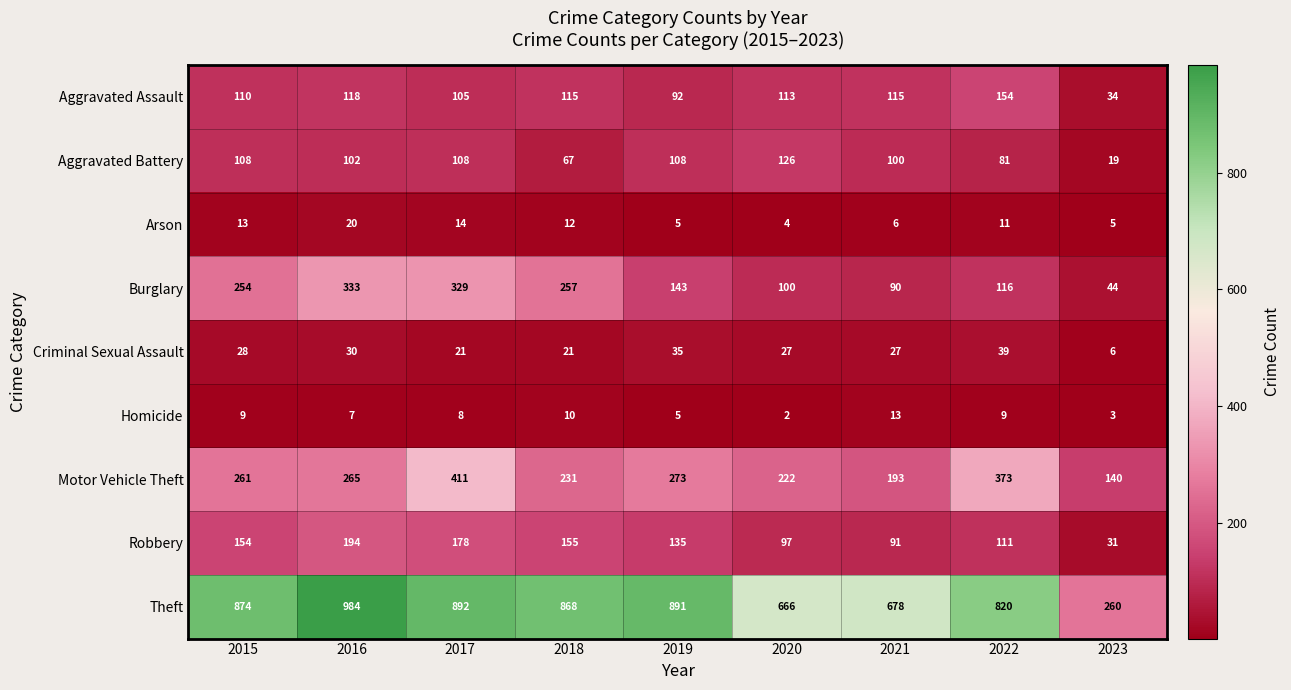

Between 2021 and 2022, which series saw the biggest shift?

Motor Vehicle Theft